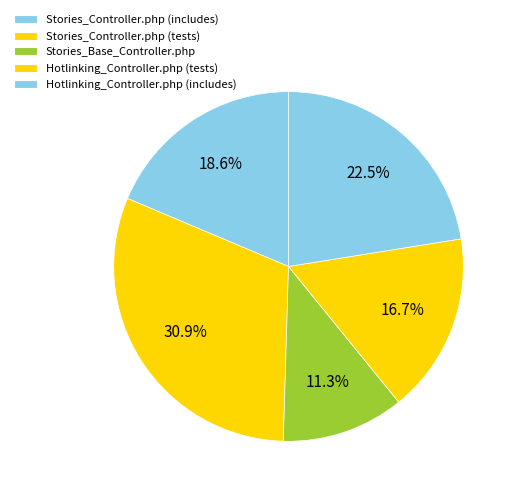

How many segments does this pie chart have?

5